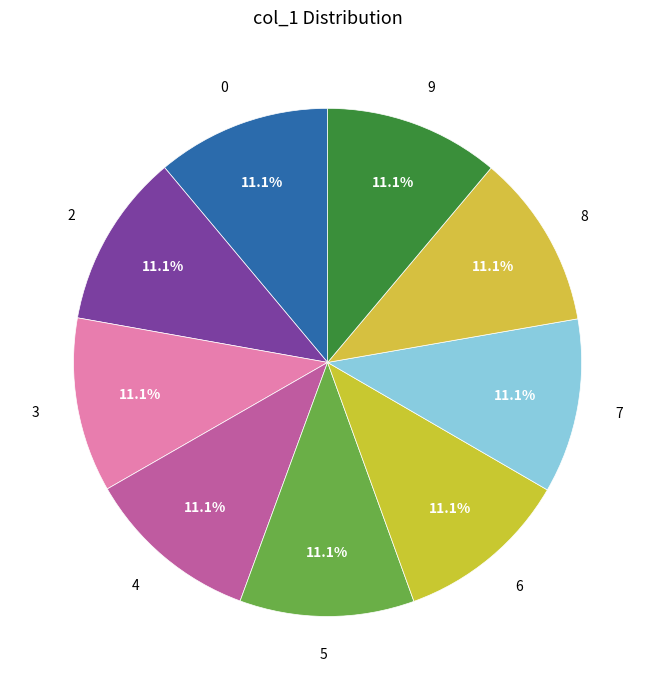

Approximately how many times larger is the value at 8 compared to 2?

1.0